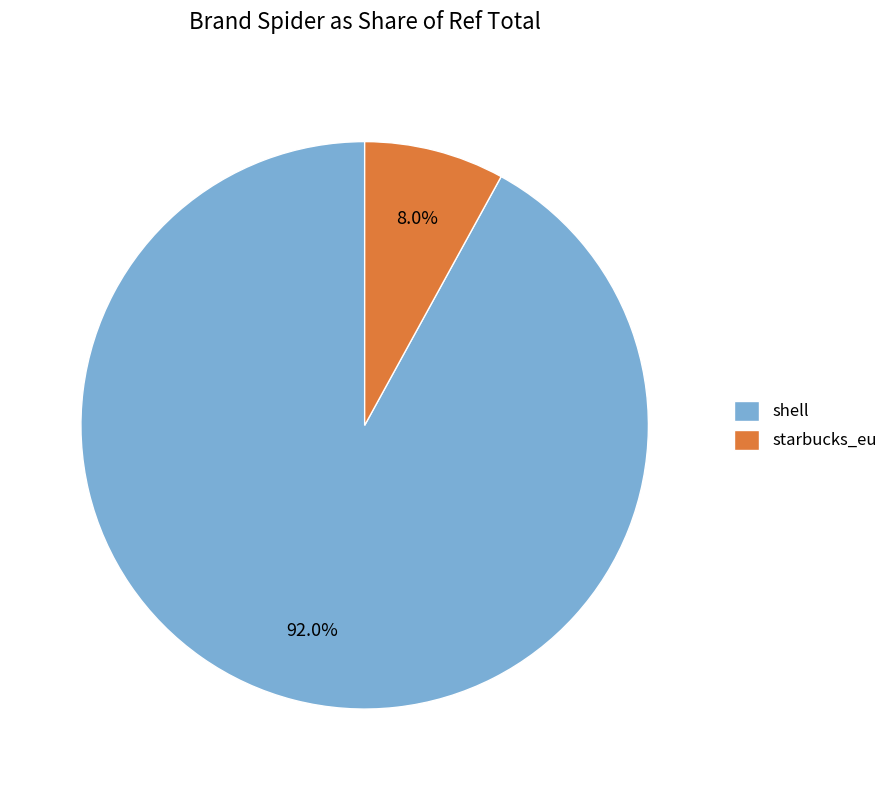

Is there a majority slice in this chart?

Yes